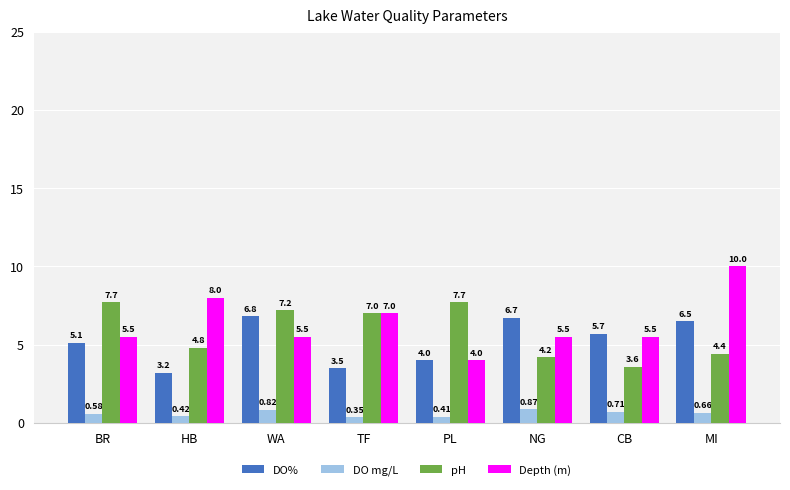

How many bars are there in total?

32